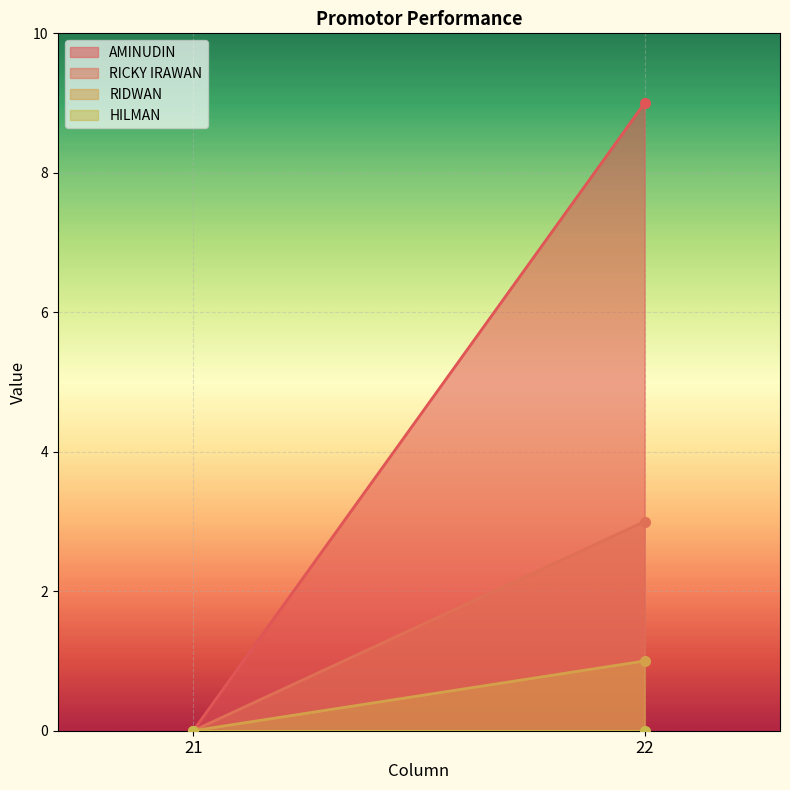

Between 21 and 22, which series saw the biggest shift?

AMINUDIN